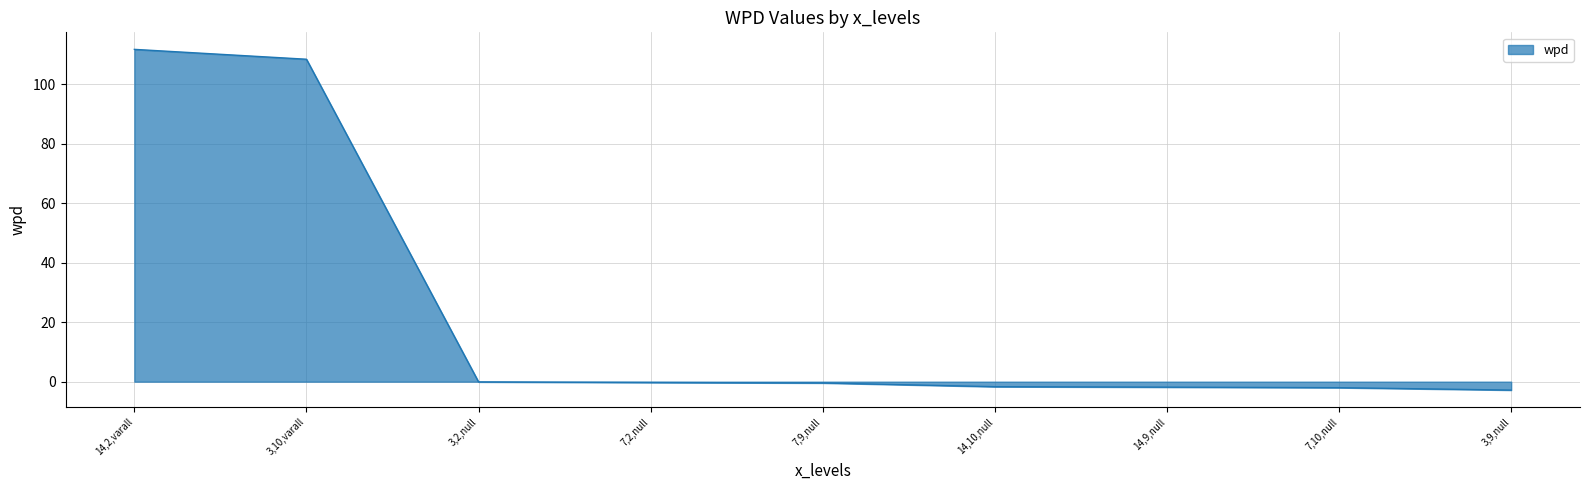

What is the change in value from 7,9,null to 3,9,null?

-2.4